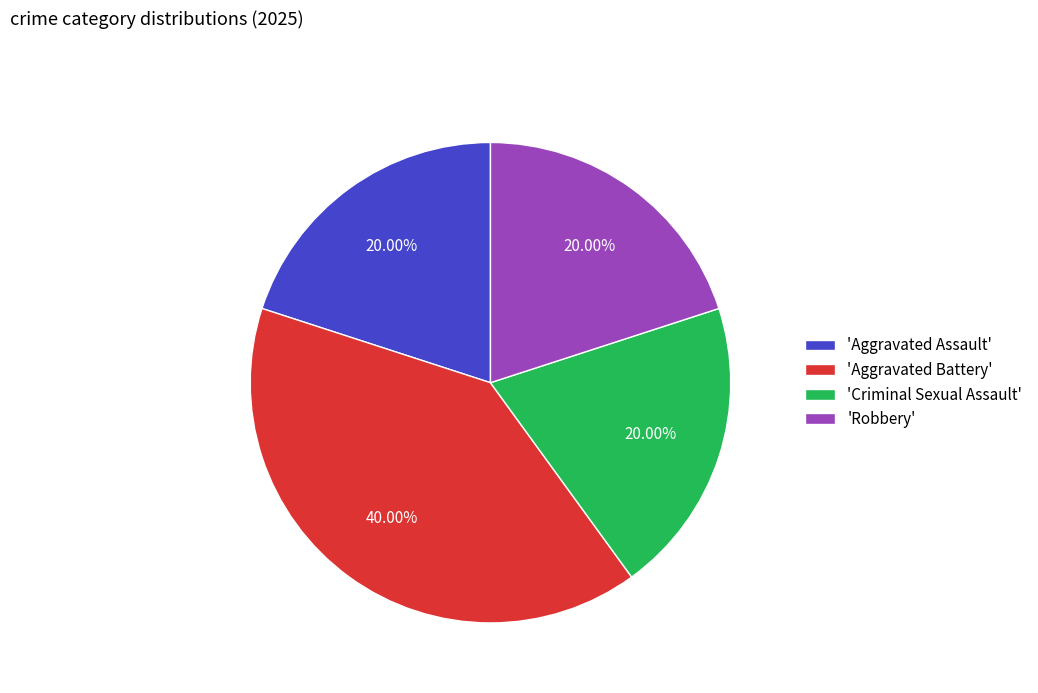

How many segments does this pie chart have?

4